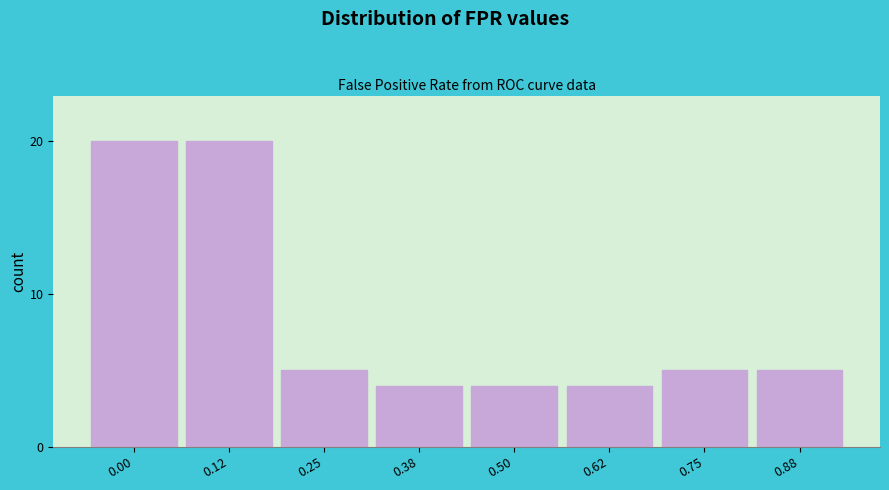

Reading left to right, extract all data points from this chart.

0.00=20	0.12=20	0.25=5	0.38=4	0.50=4	0.62=4	0.75=5	0.88=5